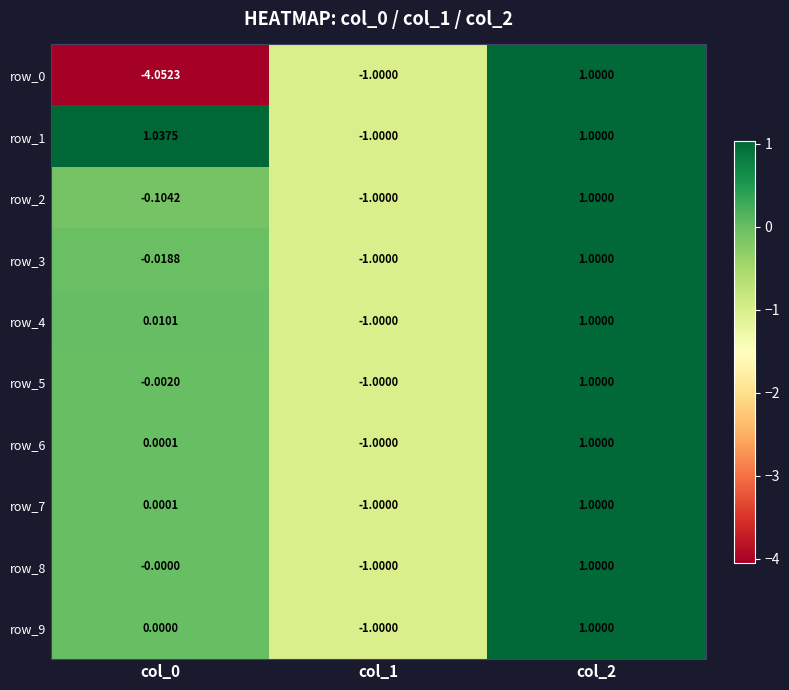

How many categories are shown in the chart?

3